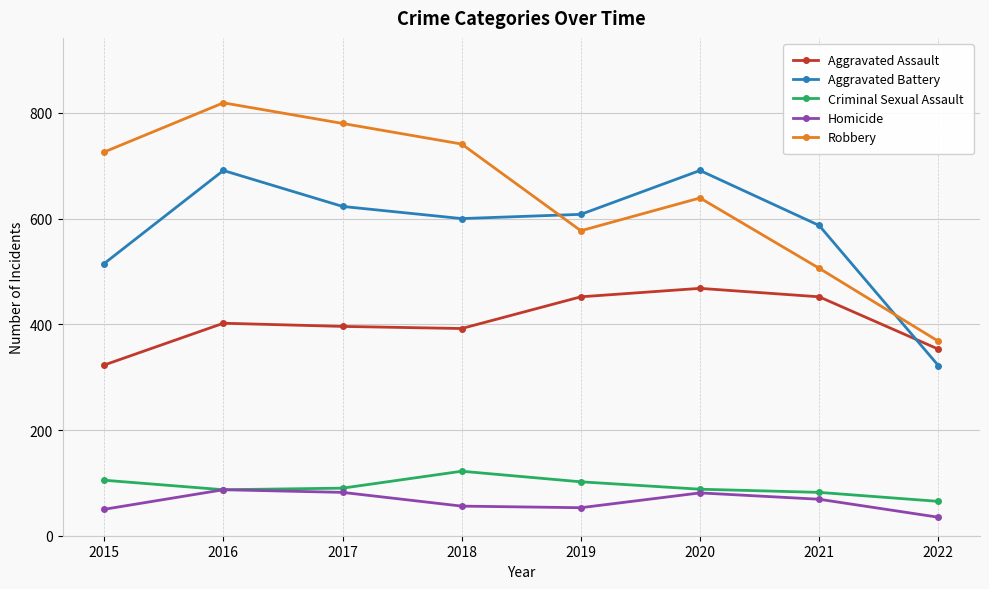

True or false: Robbery and Criminal Sexual Assault intersect in this chart.

False